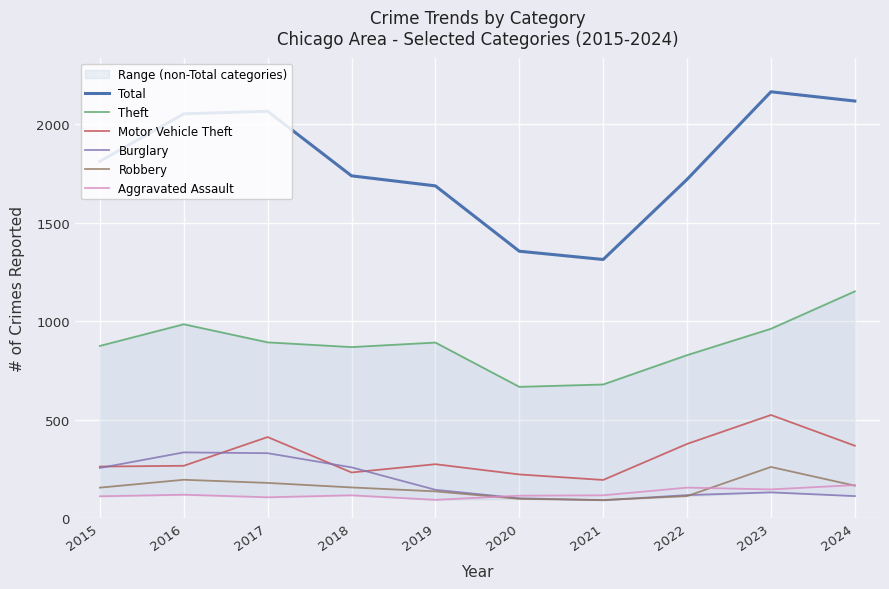

Rank the categories by Motor Vehicle Theft value from lowest to highest.

2021, 2020, 2018, 2015, 2016, 2019, 2024, 2022, 2017, 2023